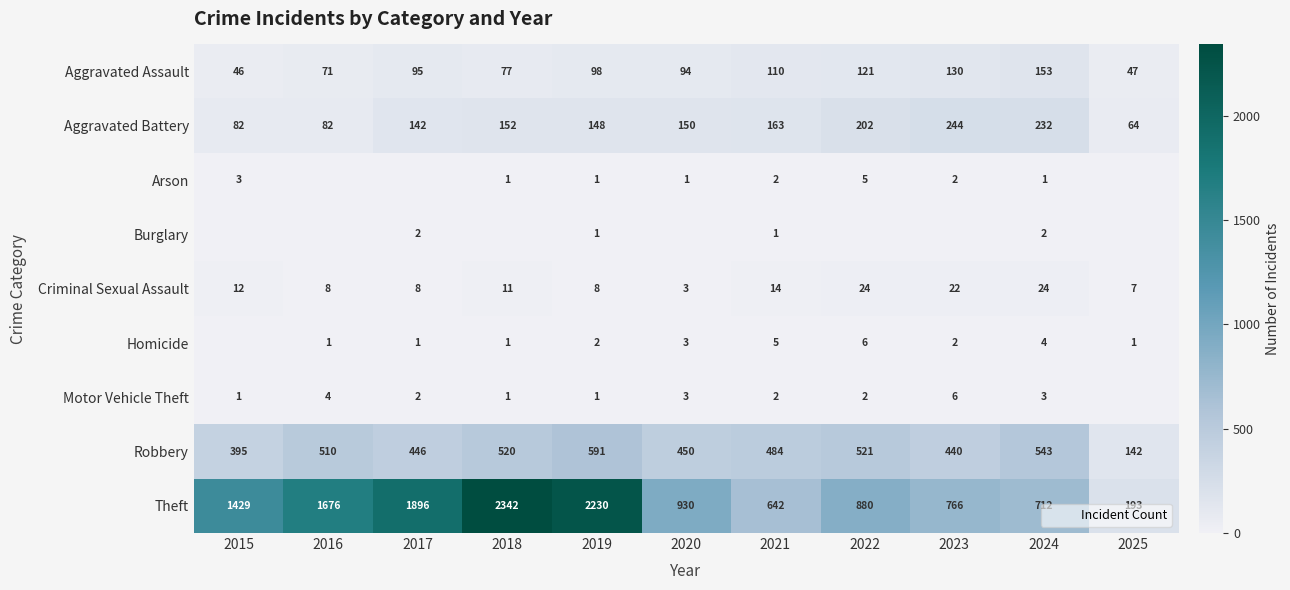

The value of Robbery at 2016 is 683. True or false?

False